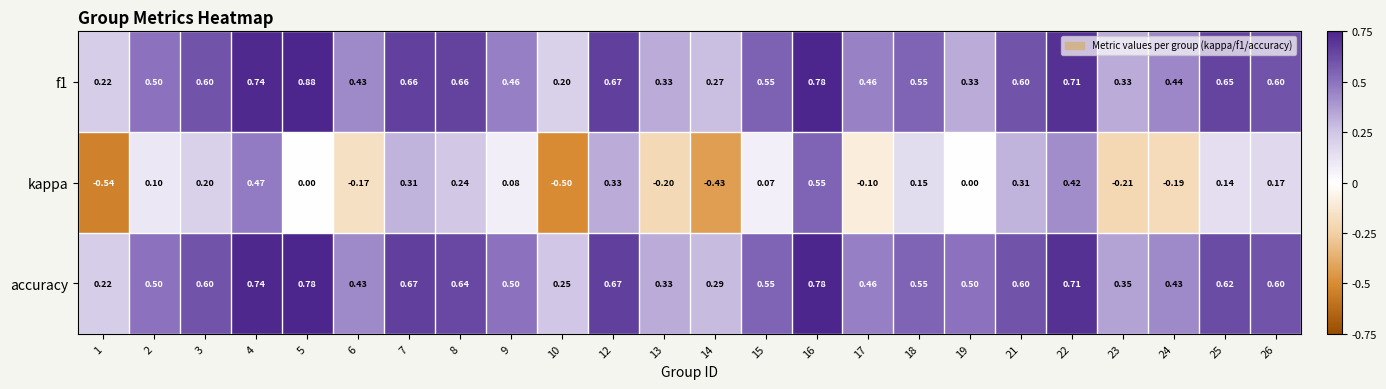

Which series has the widest spread of values?

kappa